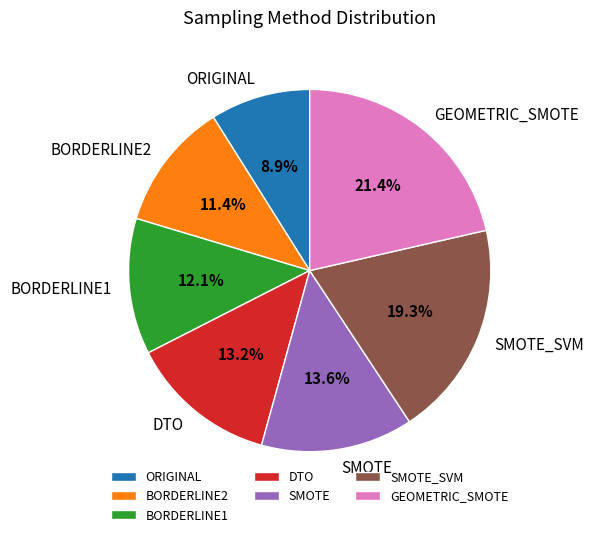

How much of the chart is everything except SMOTE?

86.4%